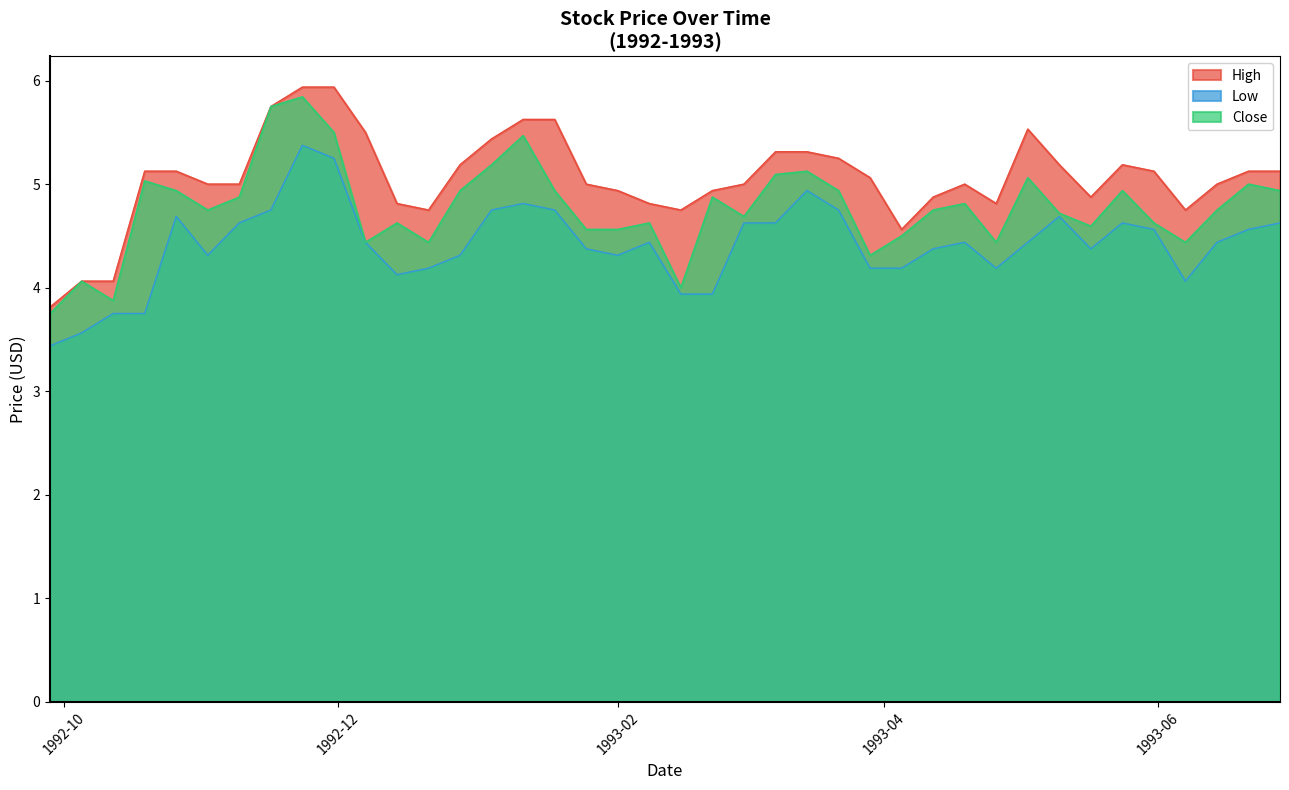

What is the label of the 26th point from the right?

1993-01-04